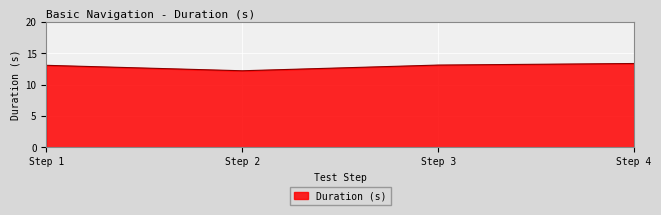

What is the average value?

12.9